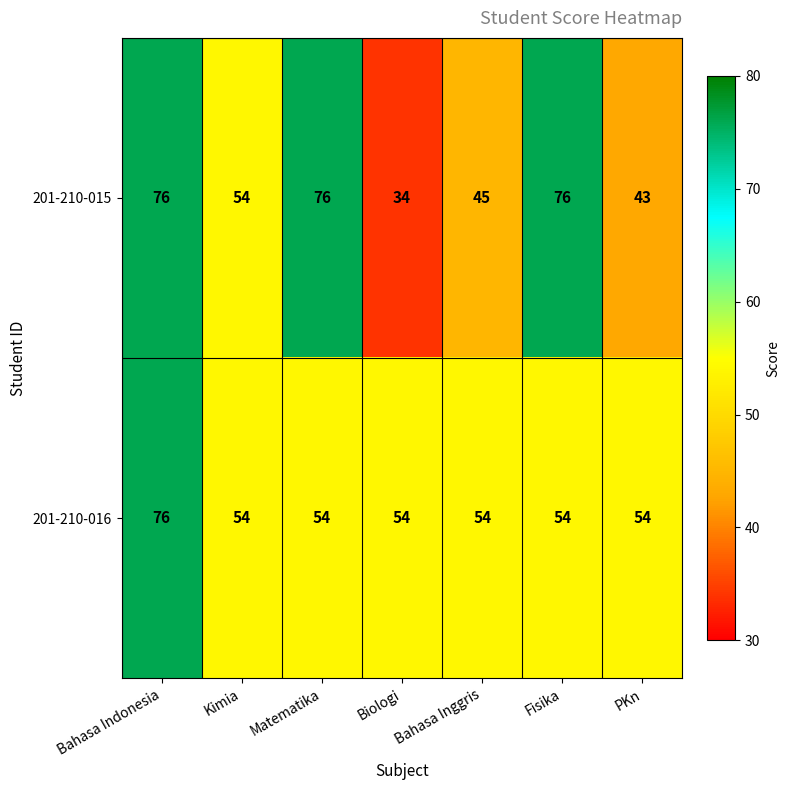

Which series changed the most between Kimia and Fisika?

201-210-015